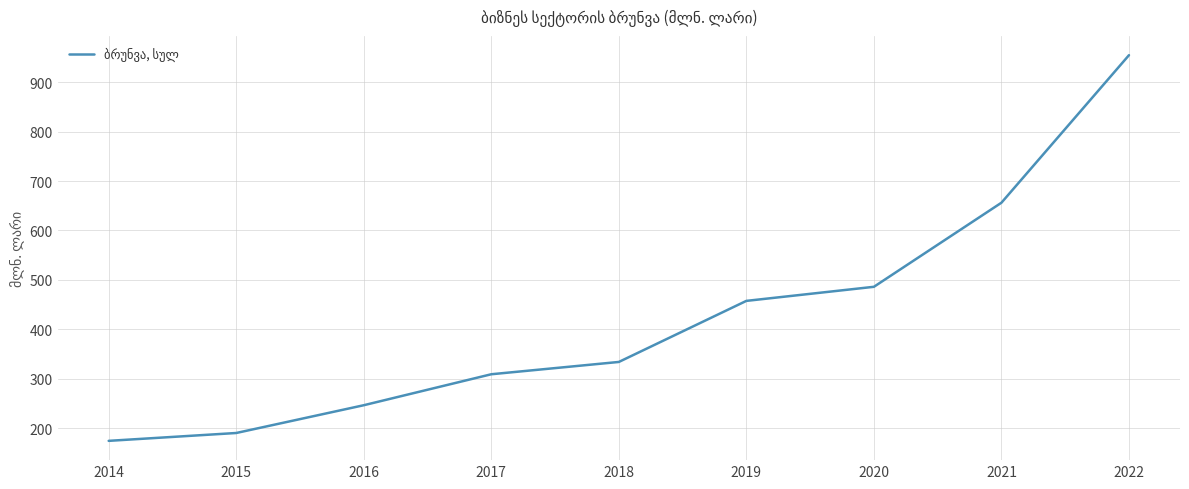

Is it true that the value at 2022 is 954.8?

True